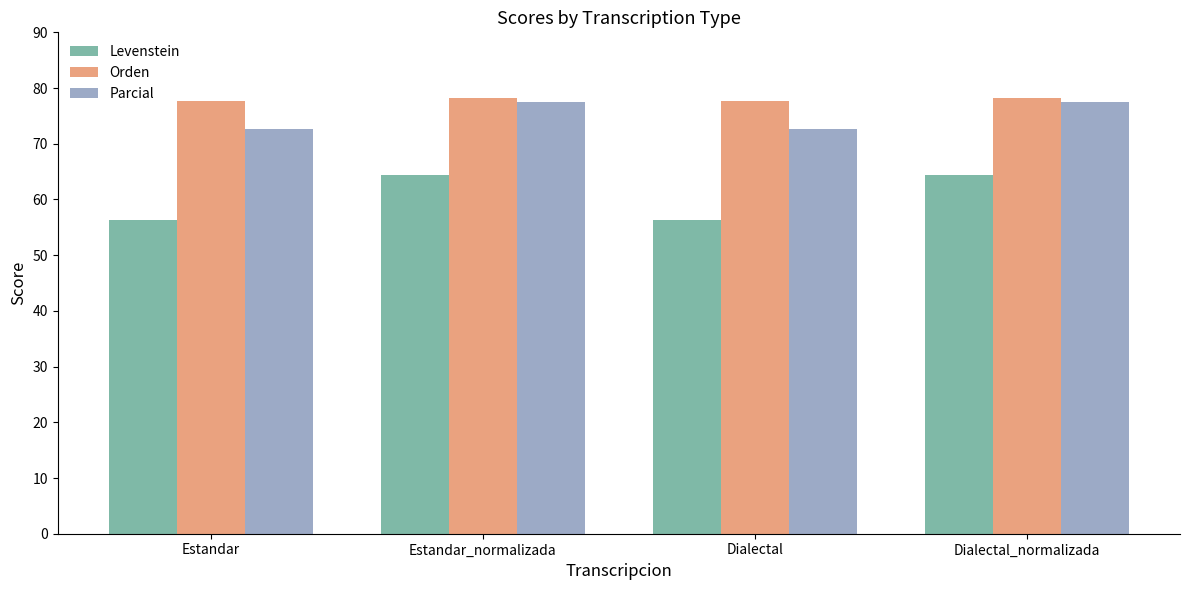

At Dialectal, list the series in order from largest to smallest.

Orden, Parcial, Levenstein